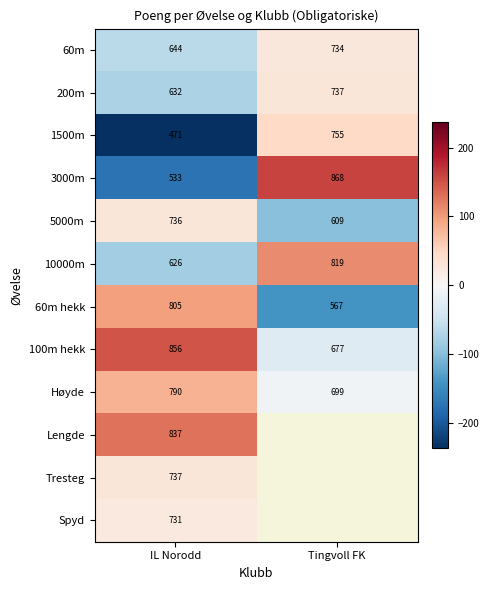

At which label is 3000m closest to 700?

IL Norodd